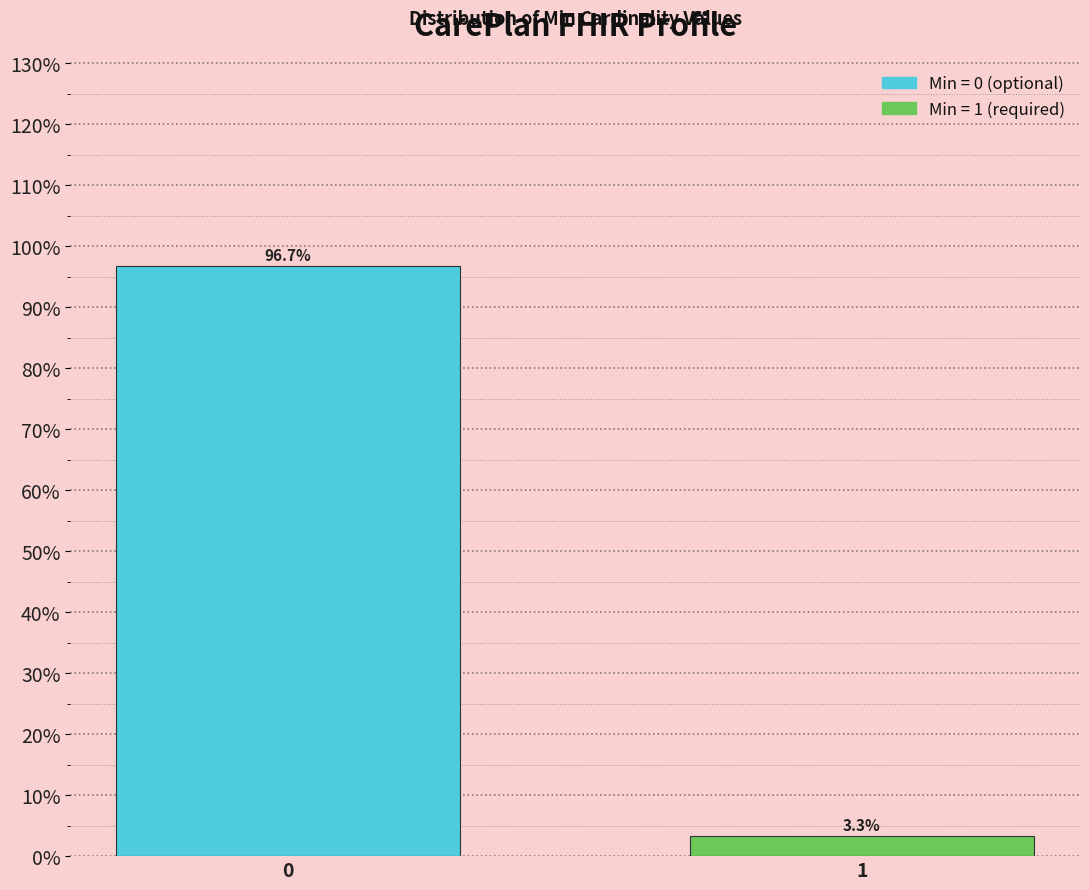

Reading left to right, extract all data points from this chart.

0=96.7	1=3.3